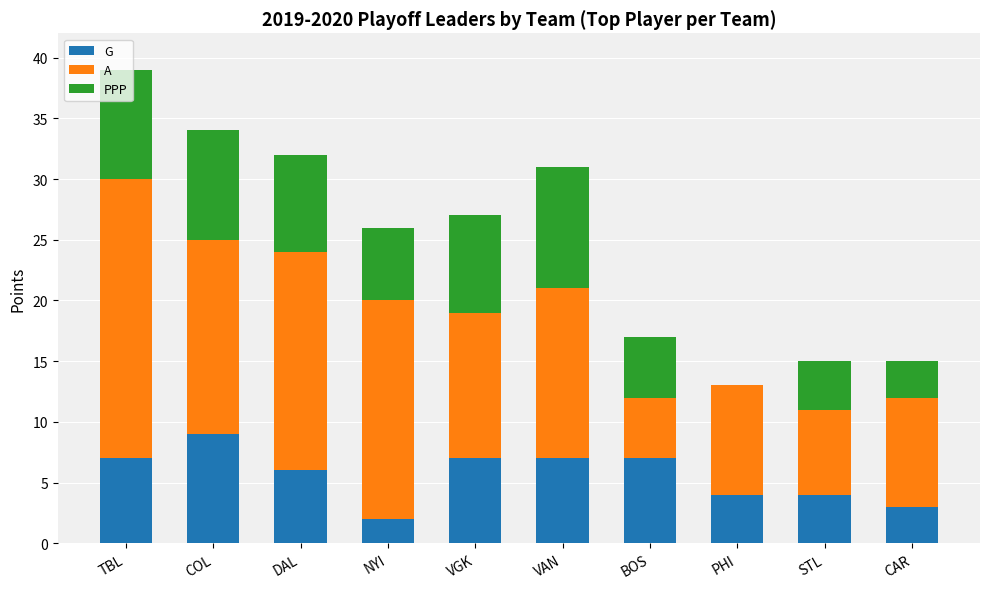

At which category is the sum across all series the highest?

TBL